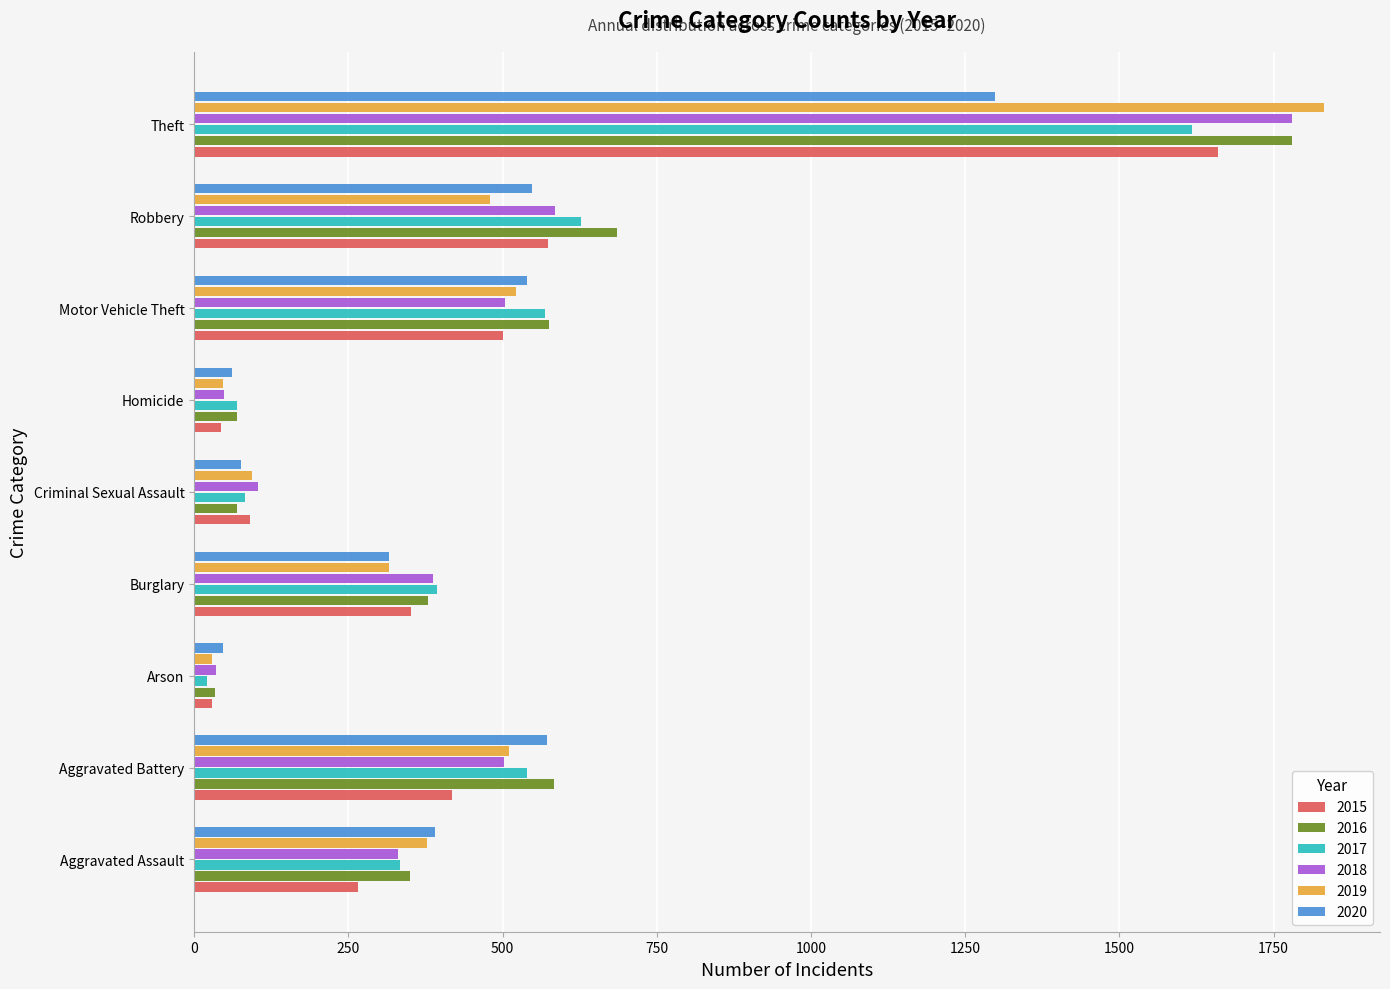

Read the 2015 value at Motor Vehicle Theft, to the nearest 10.

500